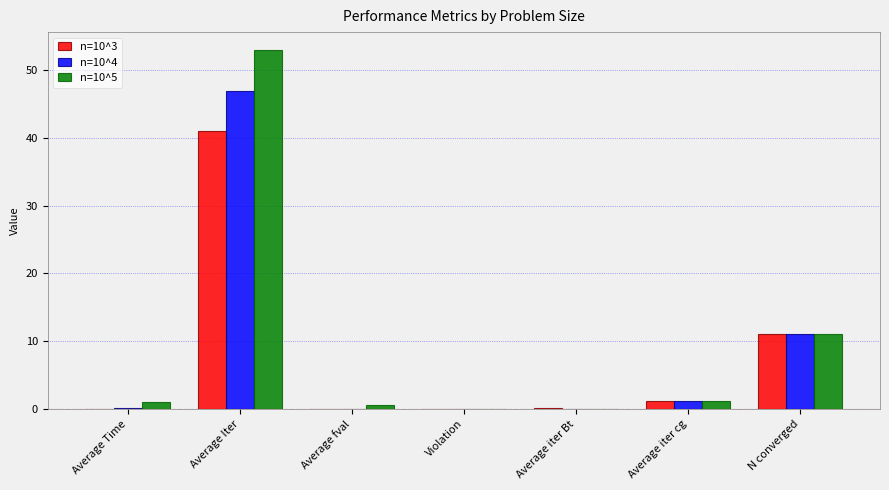

The value of n=10^5 at Violation is 0.0. True or false?

True